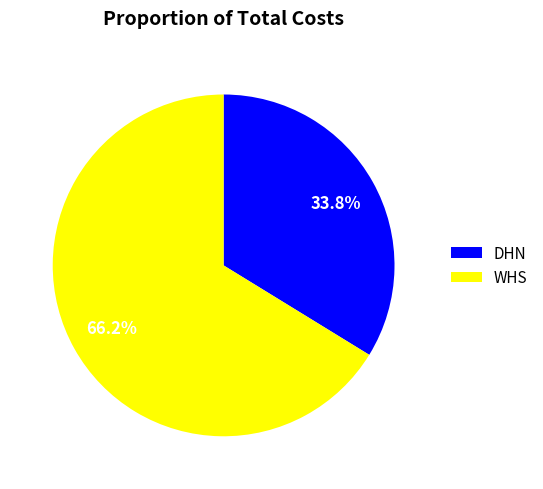

To the nearest percent, what portion does WHS represent?

66%